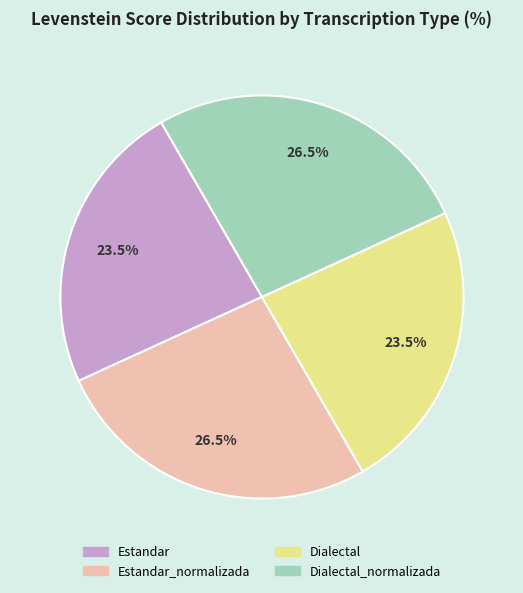

Count the number of slices in the pie.

4